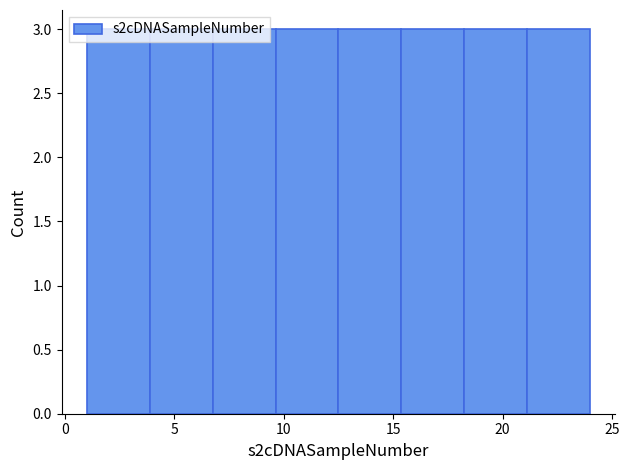

How tall is the bar that spans 1.0 to 4.0 on the x-axis? Neither the bar edges nor the heights are printed on the chart, so give them approximately, as read against the axes.

3